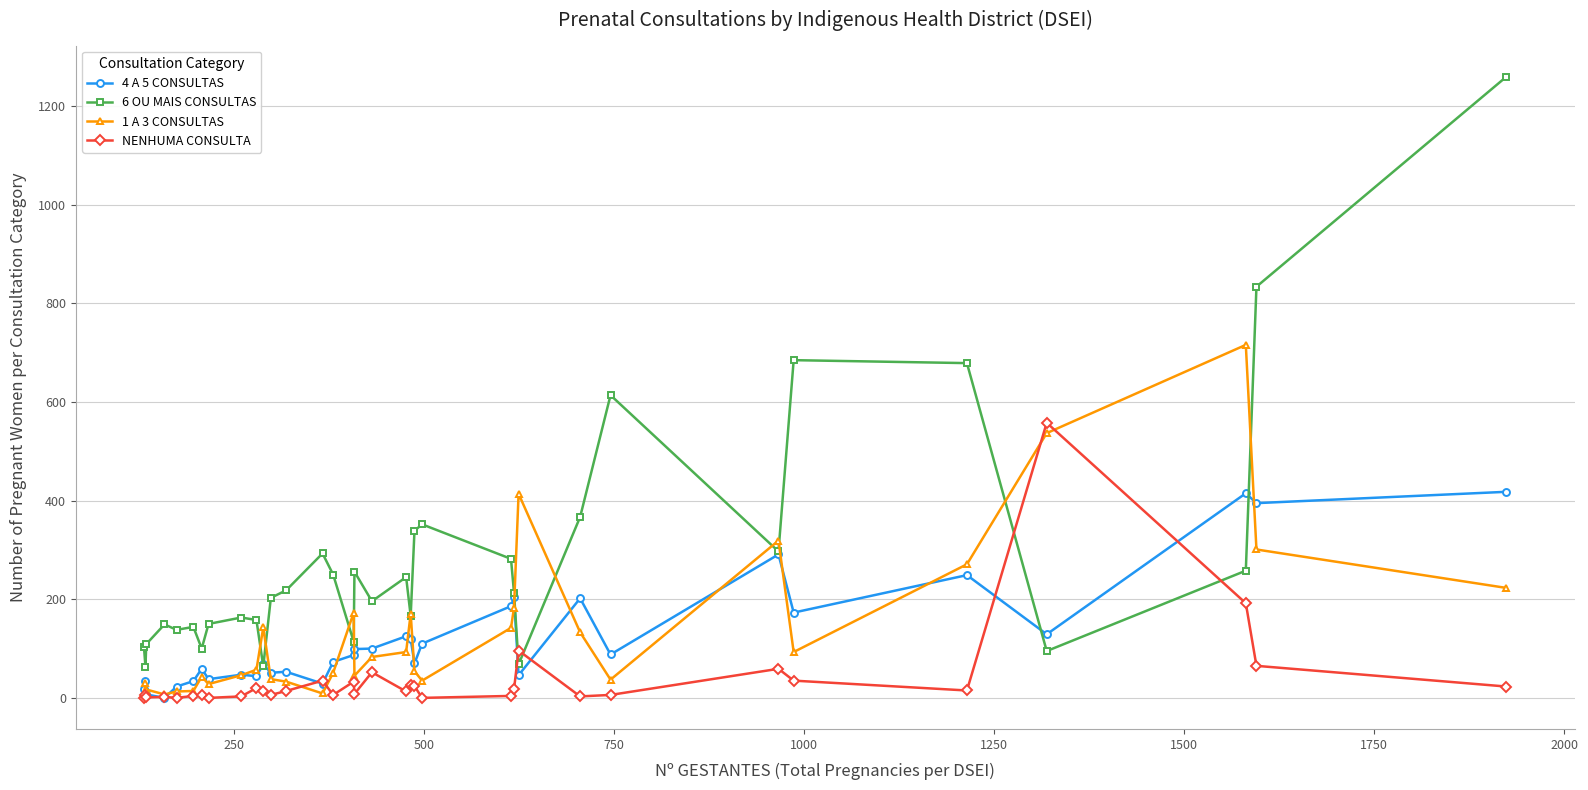

Rank the series by their maximum value, from highest to lowest.

6 OU MAIS CONSULTAS, 1 A 3 CONSULTAS, NENHUMA CONSULTA, 4 A 5 CONSULTAS